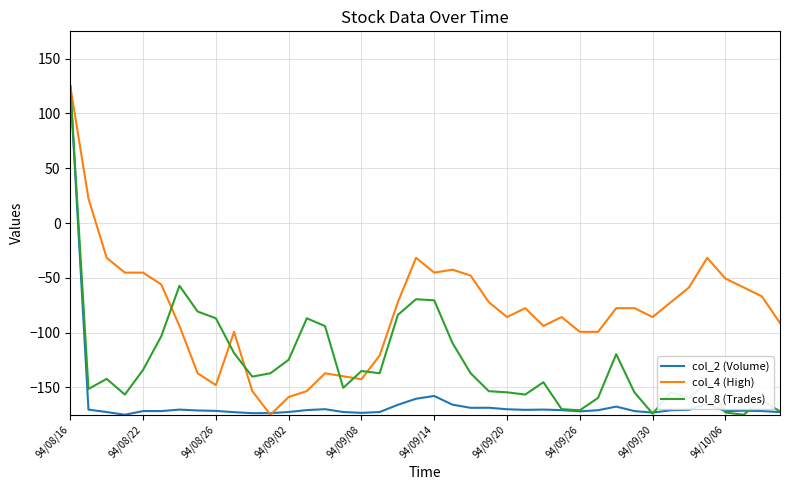

Which series has the largest total across all categories?

col_4 (High)